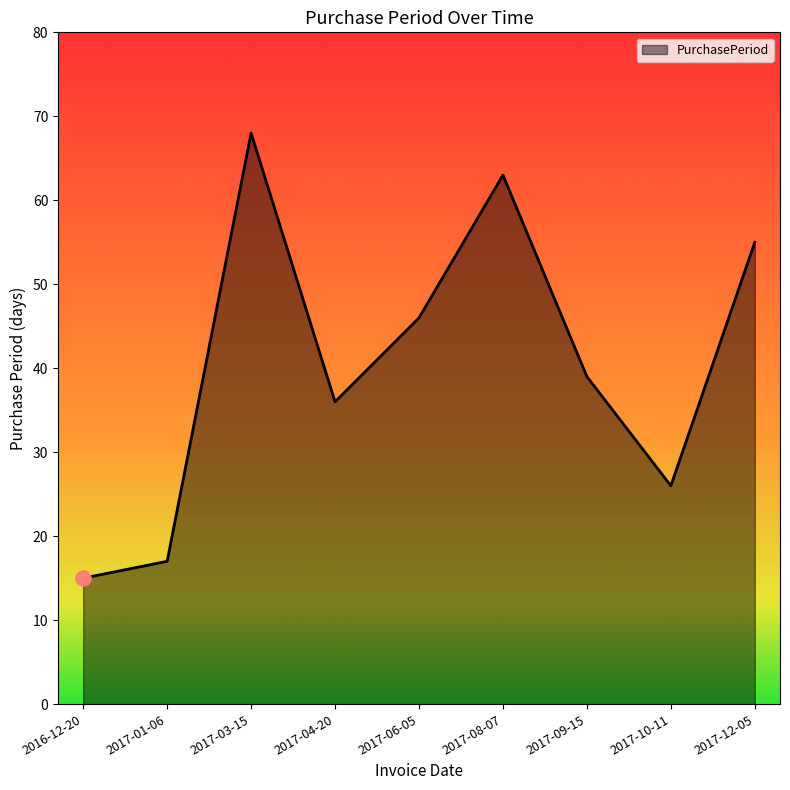

Between 2017-10-11 and 2017-03-15, which is larger?

2017-03-15